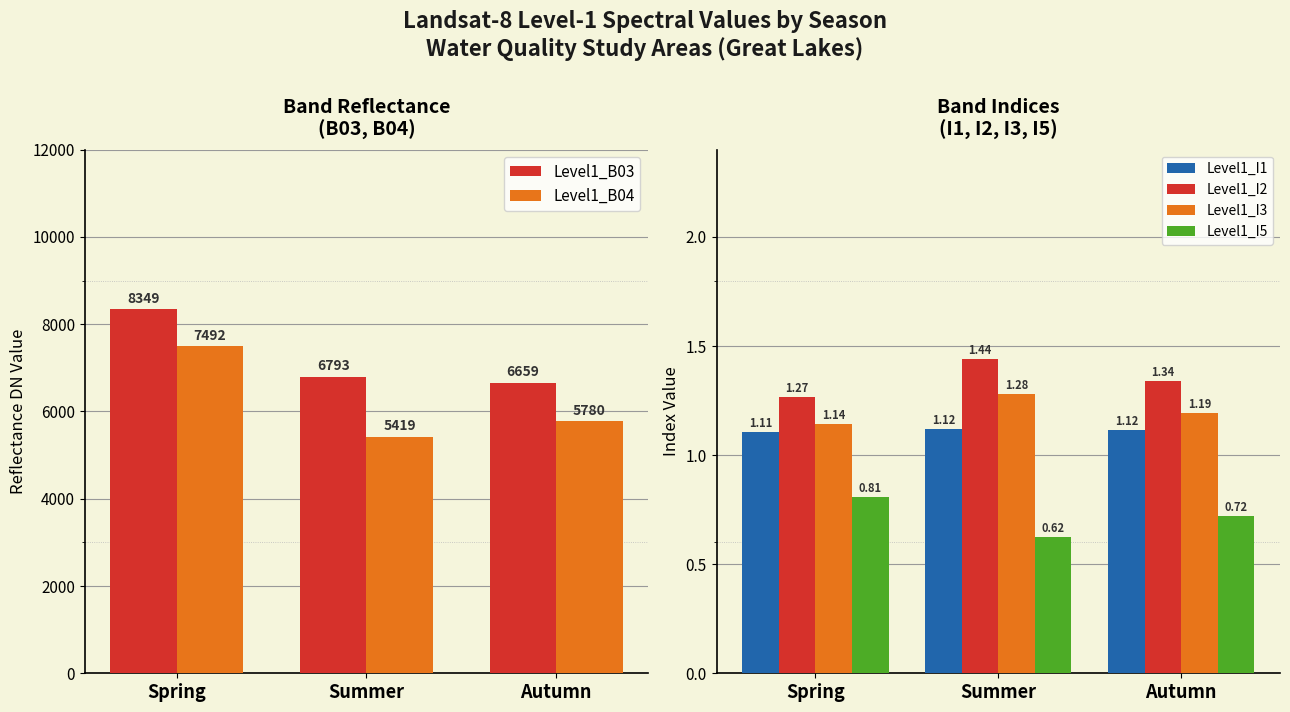

True or false: Level1_I3 has a value of 1.7 at Summer.

False